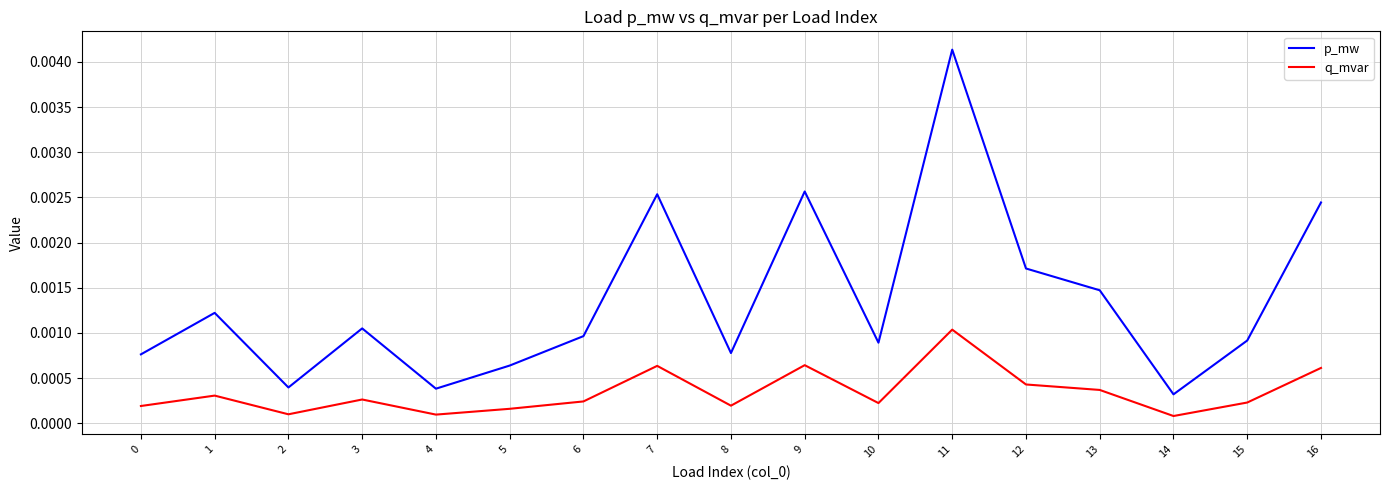

How many categories are shown in the chart?

17